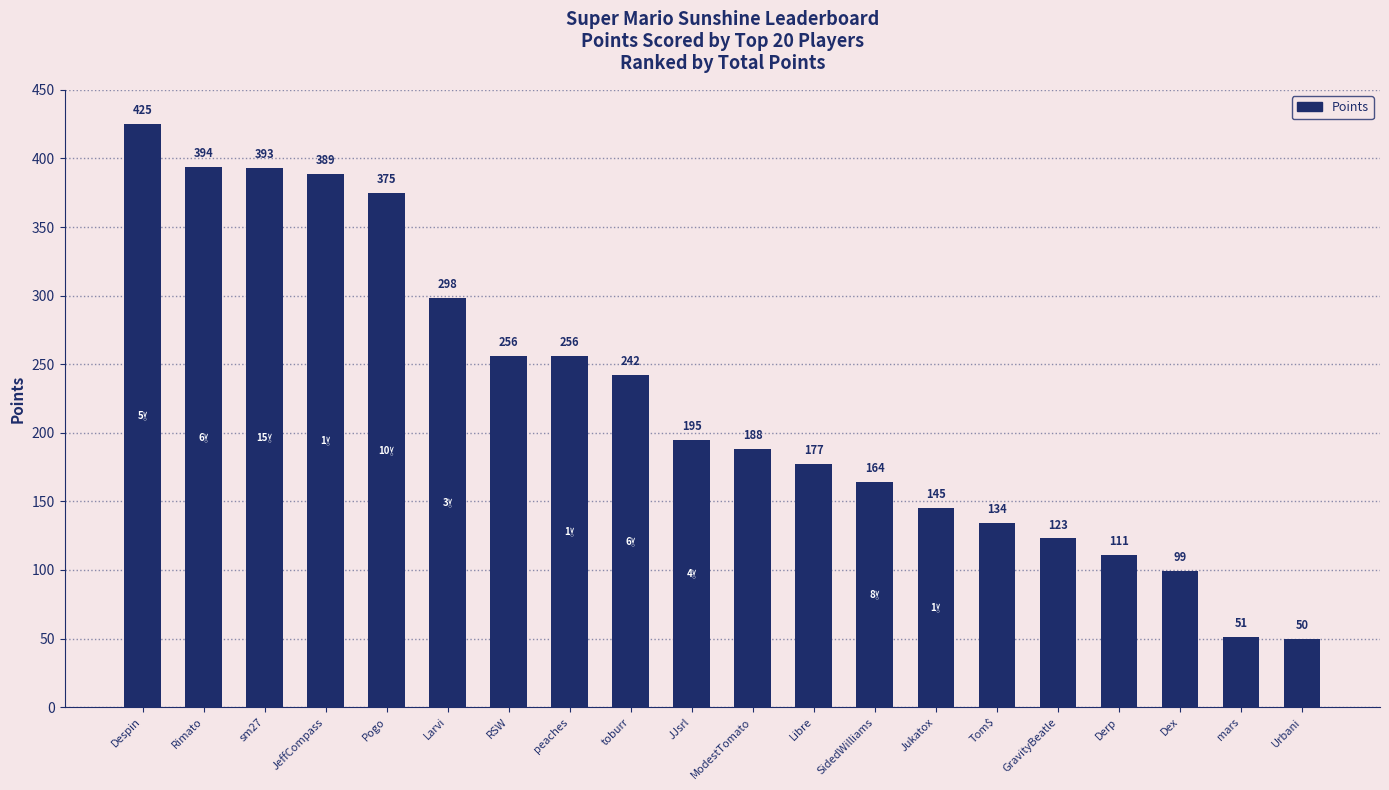

What is the average value?

223